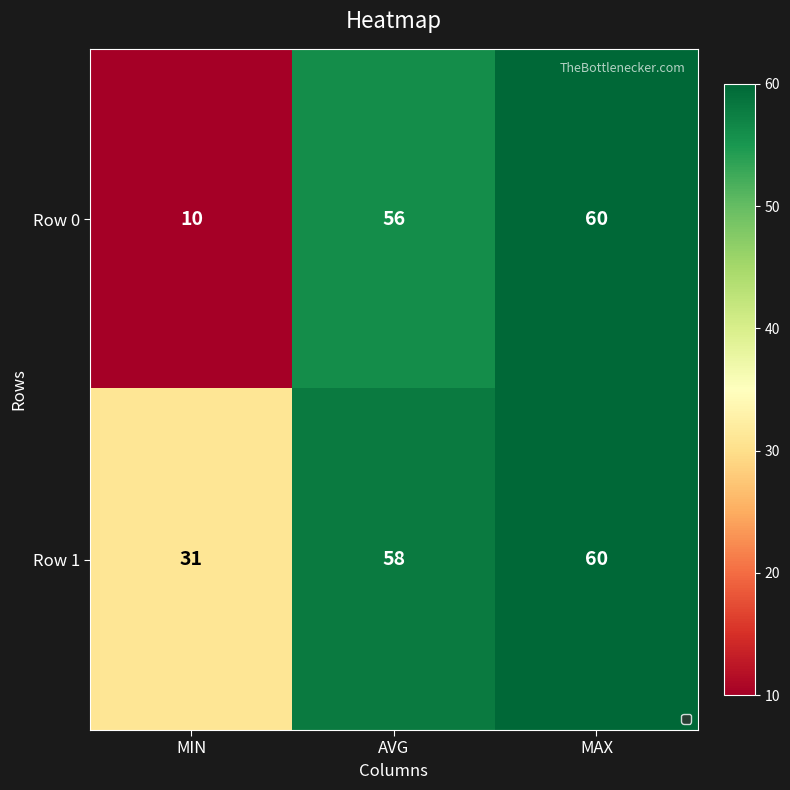

True or false: Row 1 has a value of 78 at AVG.

False